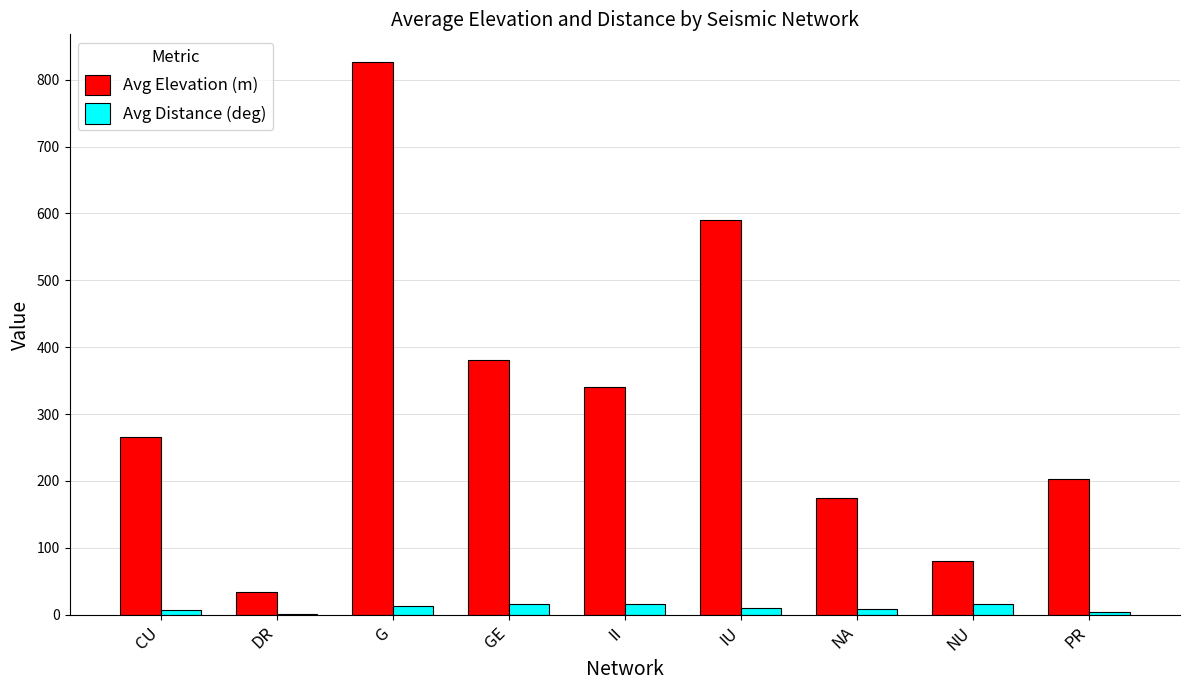

What is the maximum value shown in the chart?

826.5